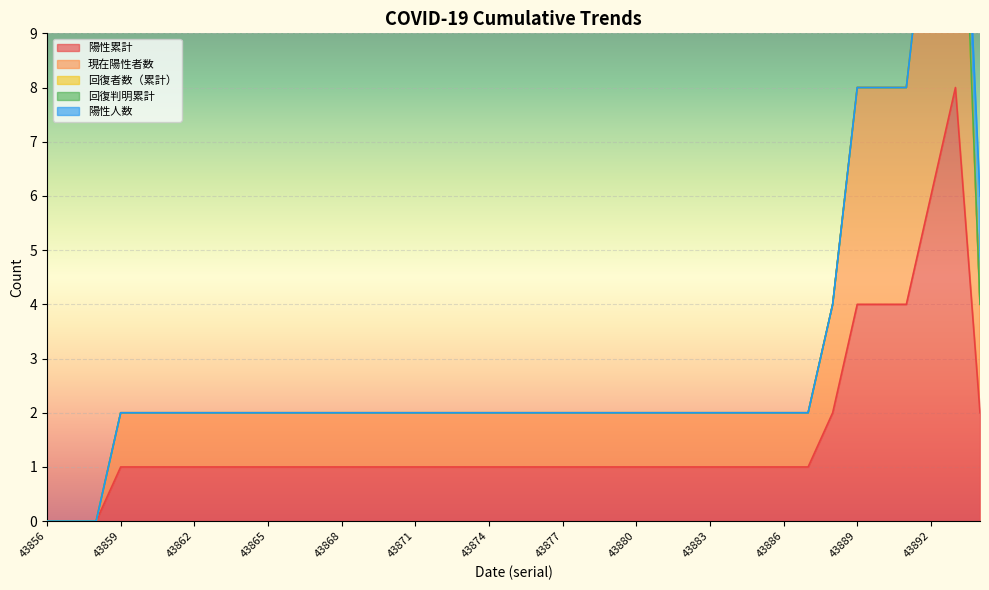

What is the difference between the maximum and minimum values in the 陽性累計 series?

8